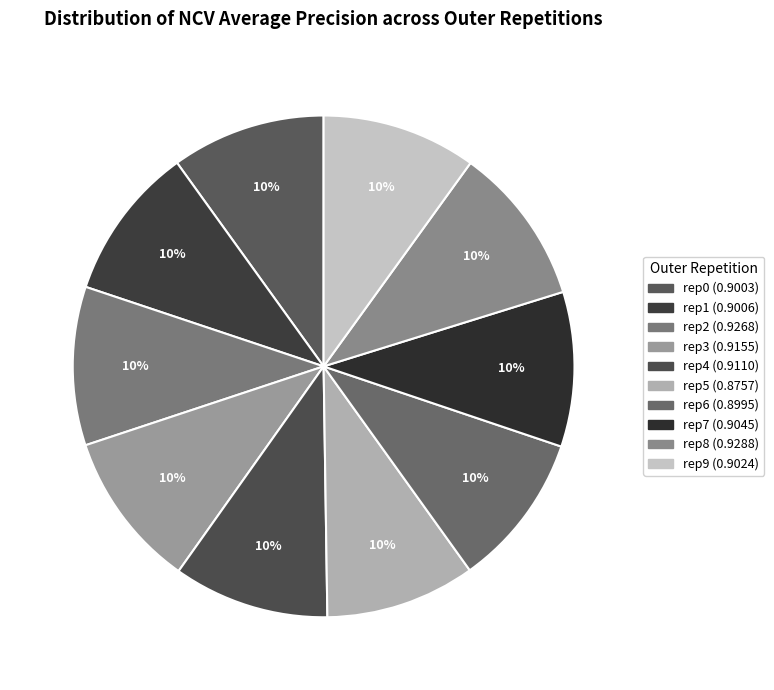

Which category has the smallest portion of the pie?

outer-repetition5